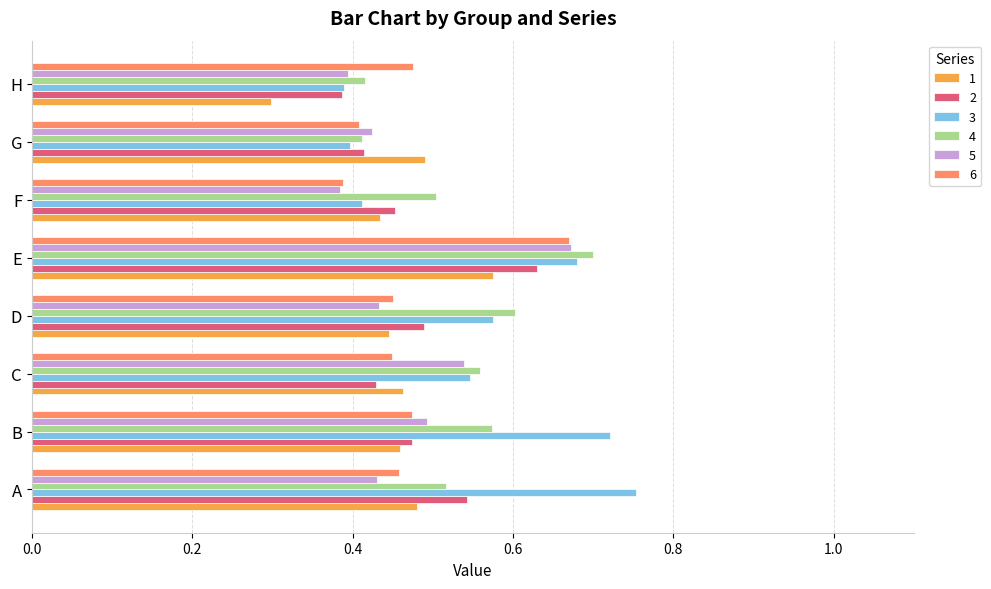

Which series has the widest spread of values?

3